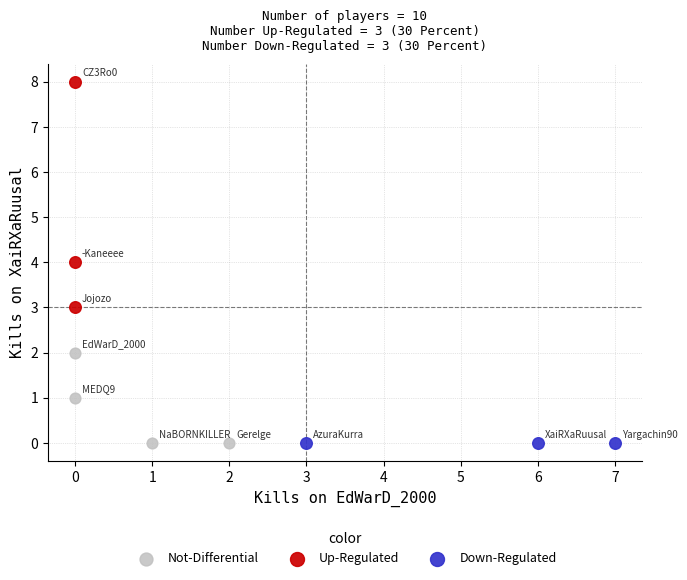

Which series contains the highest Y value?

Up-Regulated